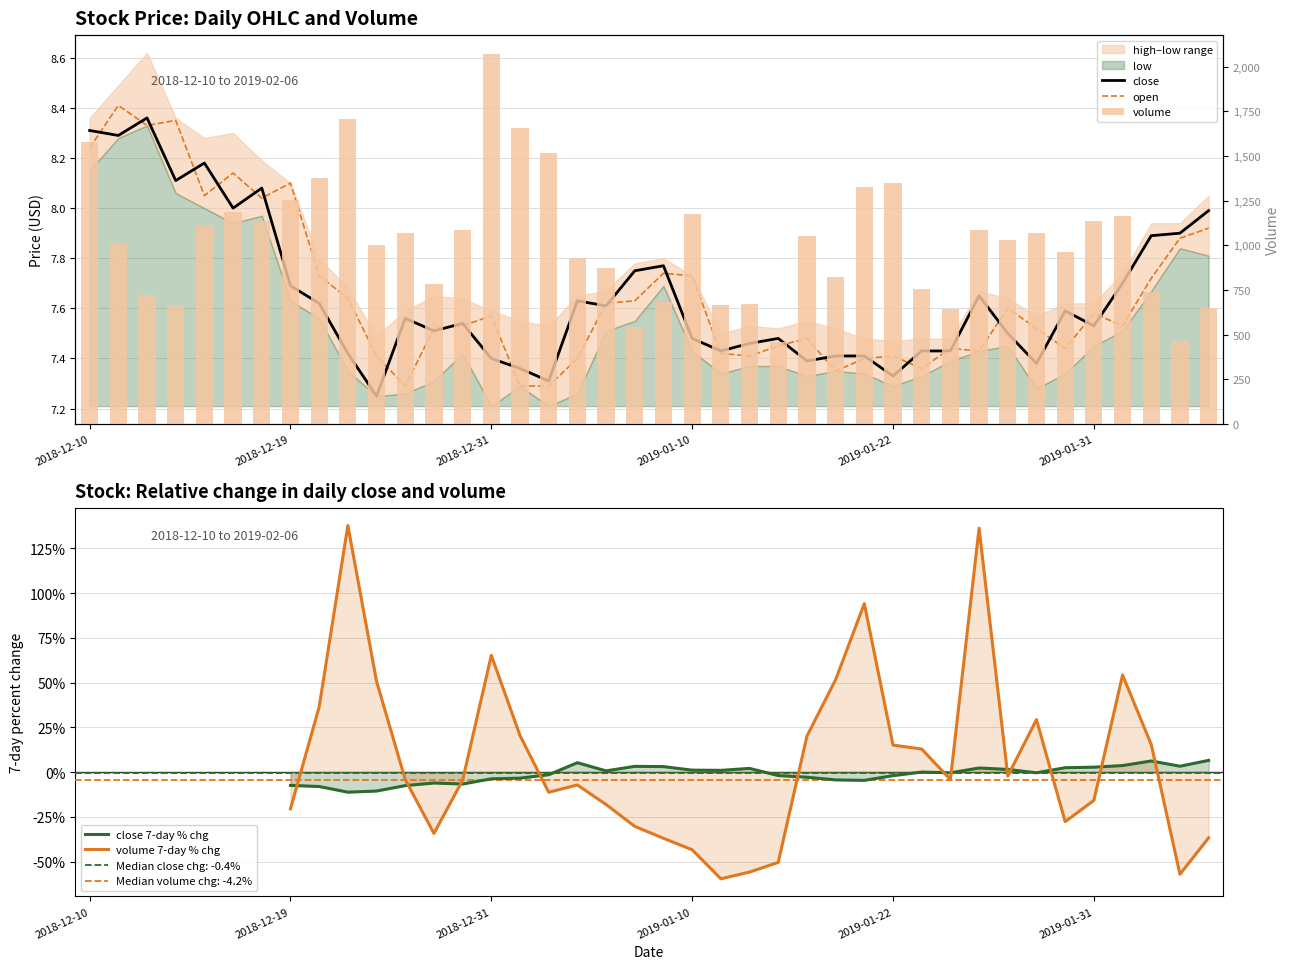

What position from the left is 15?

16